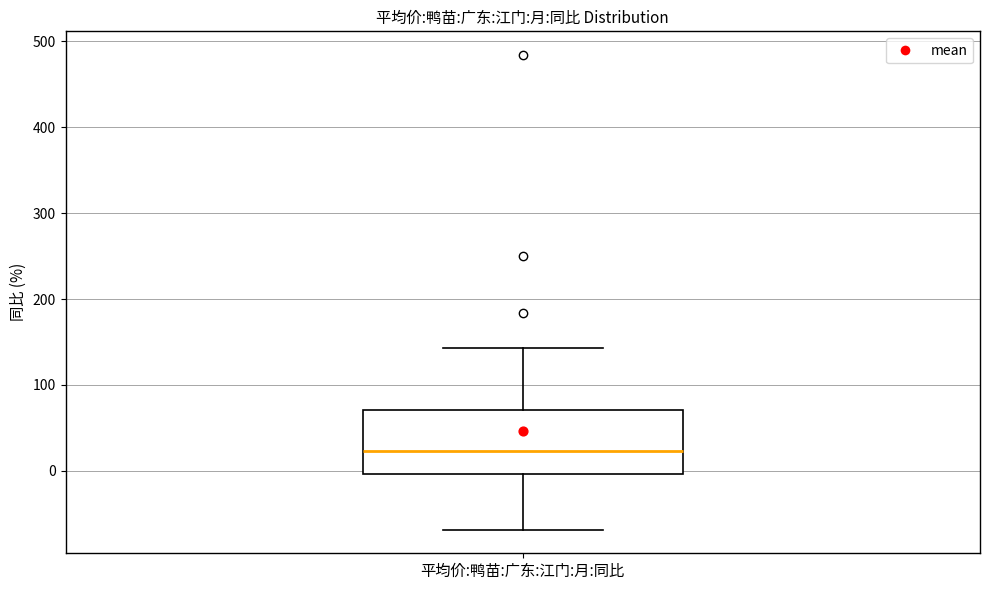

Transcribe this box plot: give where the median line is, the range the box spans, and where the two whiskers end, as read against the y-axis. The values are not printed on the chart, so give them approximately, as read against the axis.

median 20, box 0 to 70, whiskers -70 to 140